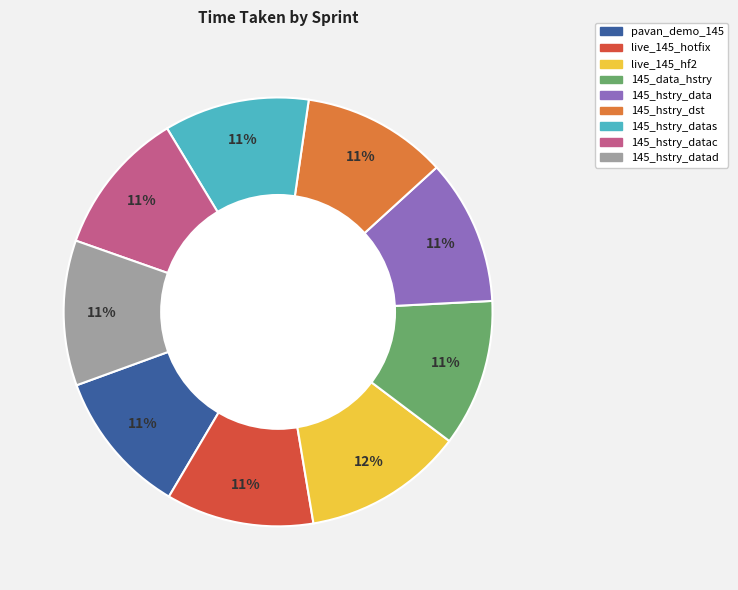

To the nearest percent, what is the difference between the largest and smallest slice percentages?

1%